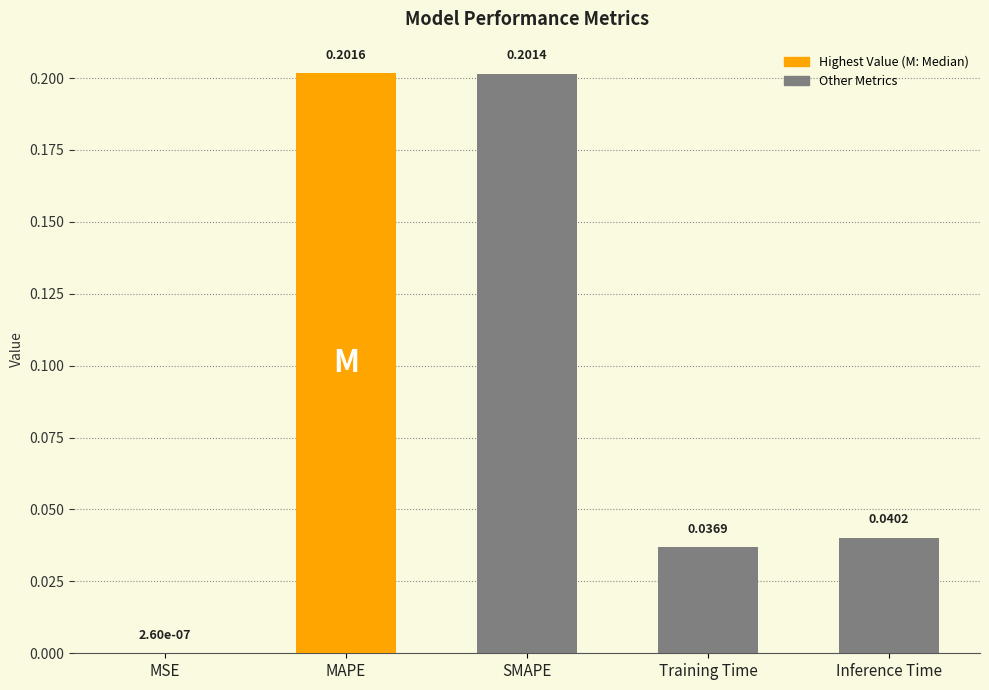

The chart shows a value of 0.1 at SMAPE. True or false?

False